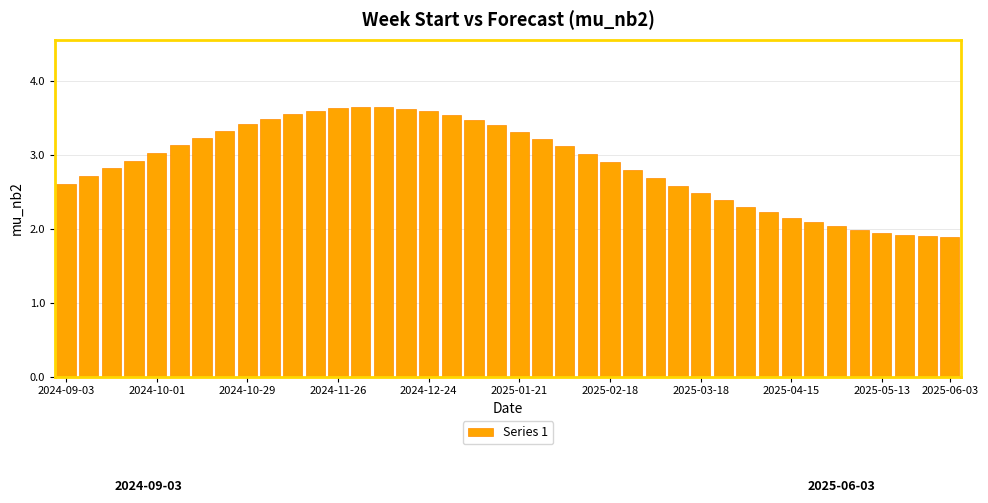

What is the smallest value displayed?

1.9